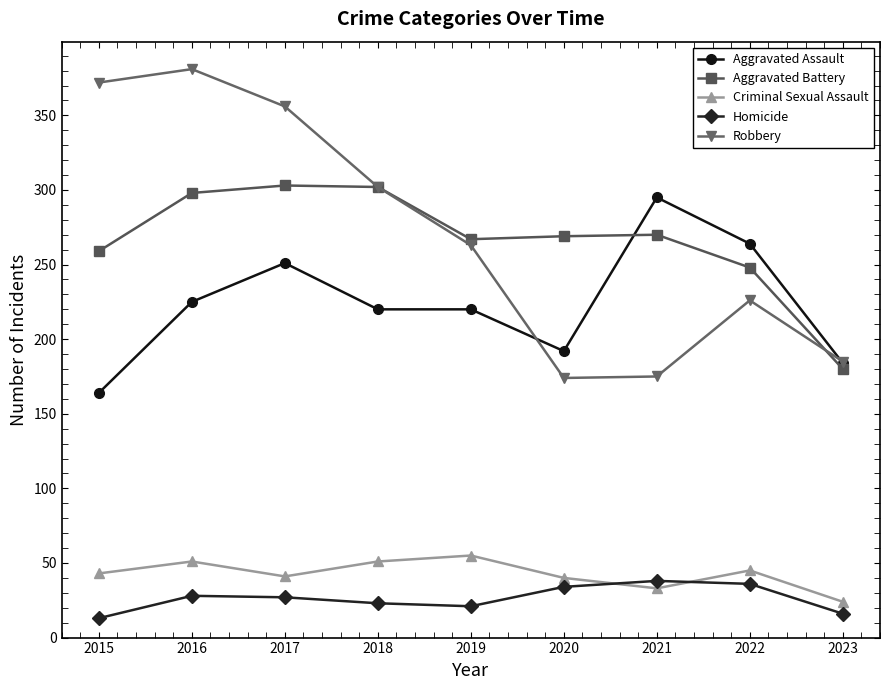

Which series changed the most between 2019 and 2021?

Robbery